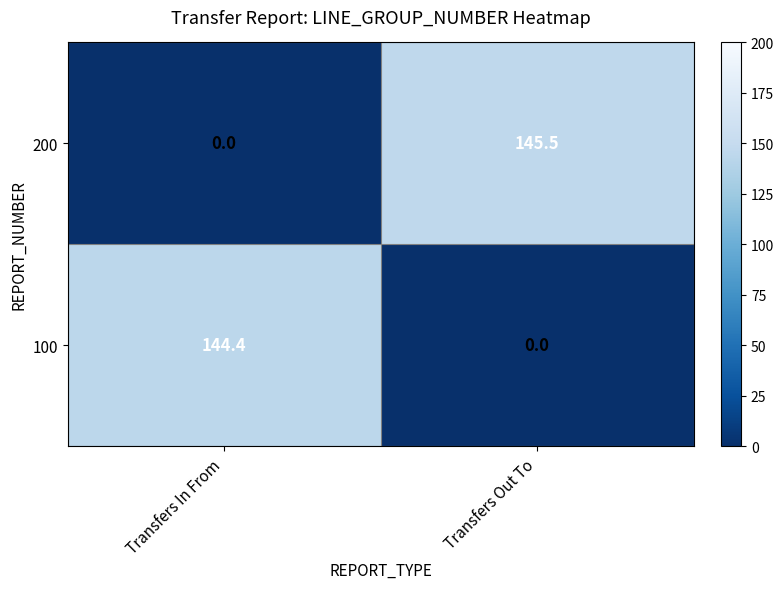

The 100 series shows 197.7 at Transfers In From. True or false?

False